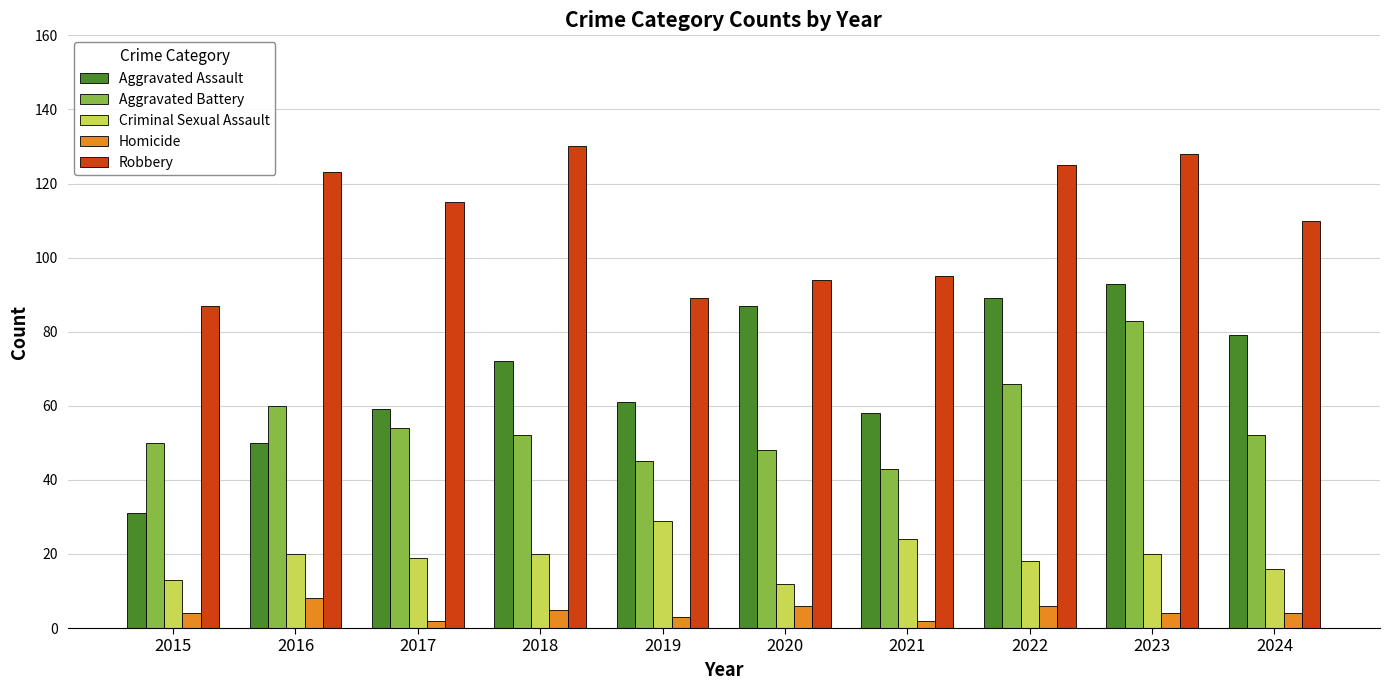

How many categories are shown in the chart?

10